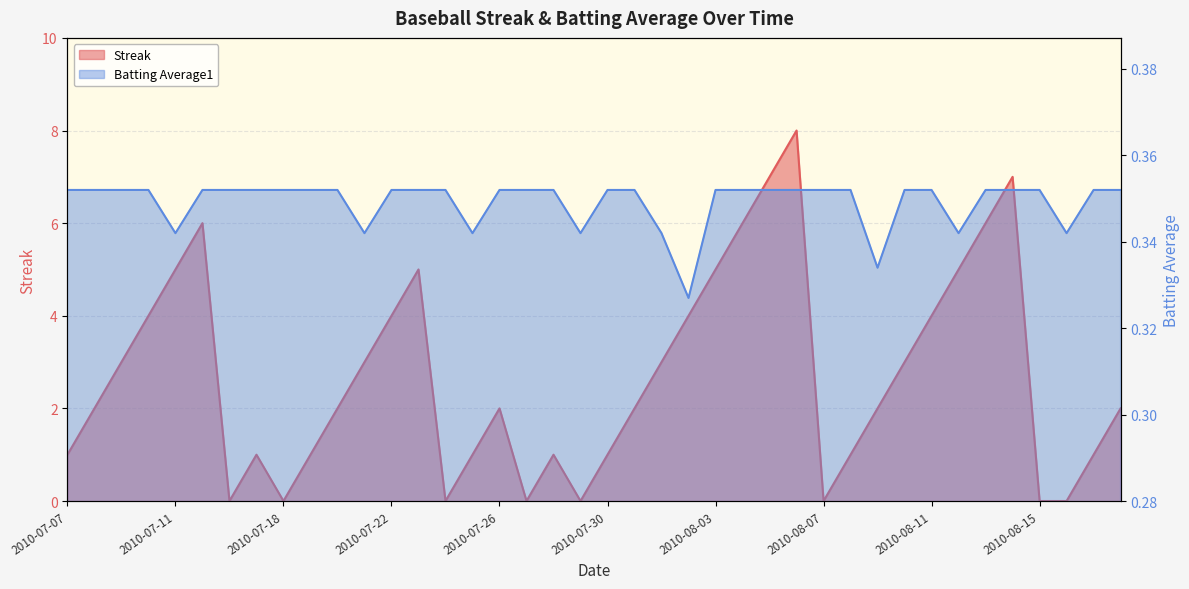

Is it true that Batting Average1 equals 0.4 at 2010-08-15?

True